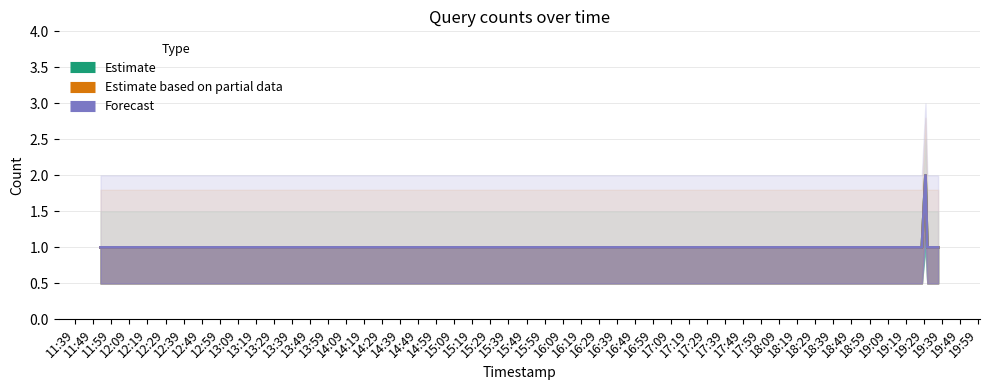

What is the value of the Estimate based on partial data point at the 4th from the left?

2